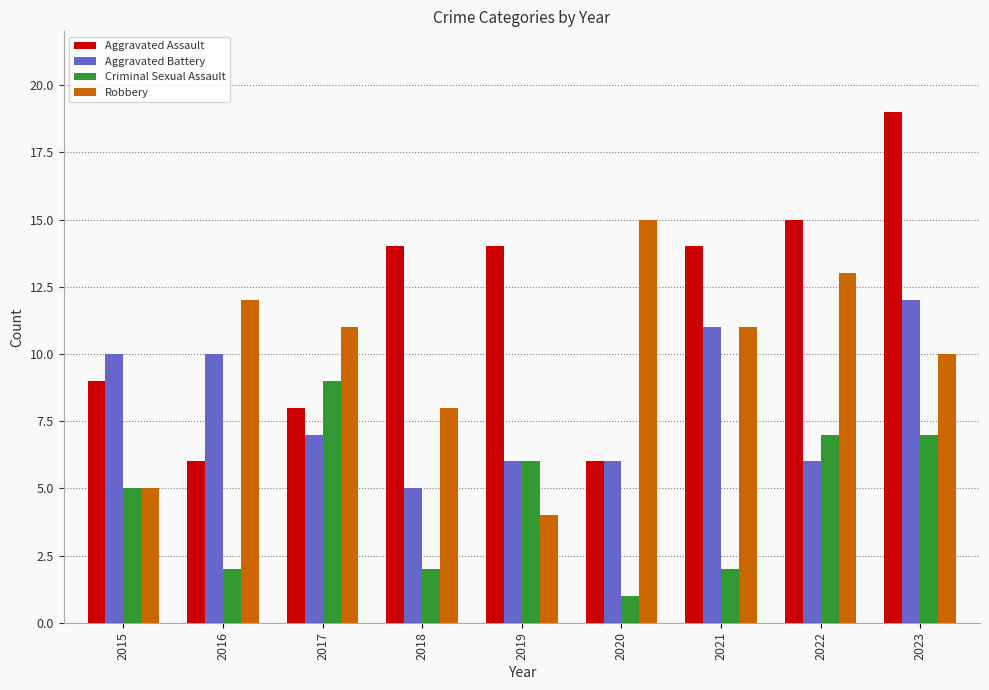

Between 2016 and 2018, which series saw the biggest shift?

Aggravated Assault